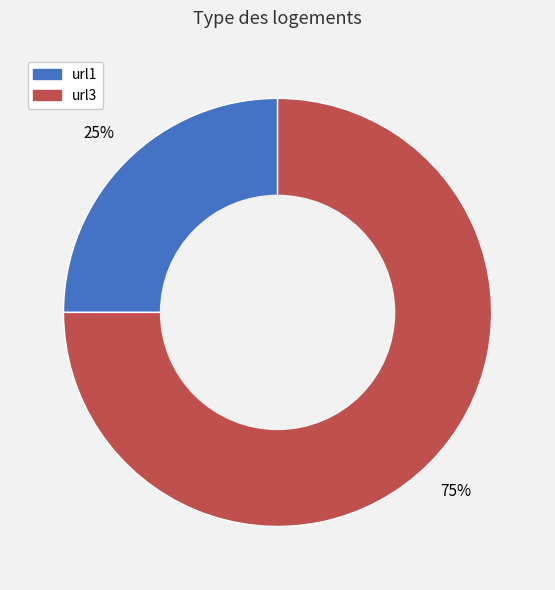

Which category has the smallest portion of the pie?

url1